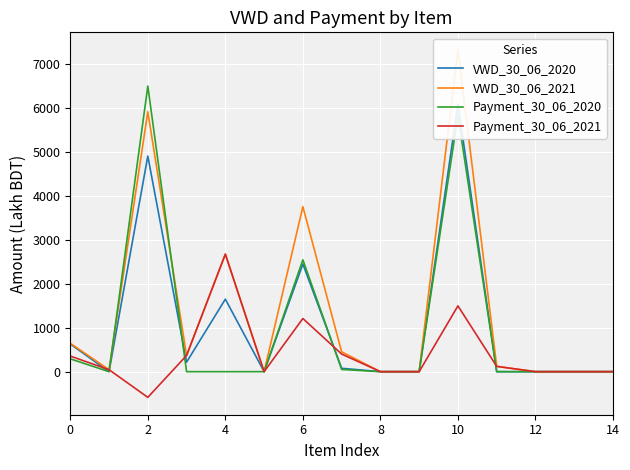

What is the difference between the maximum and minimum values in the VWD_30_06_2021 series?

7331.2